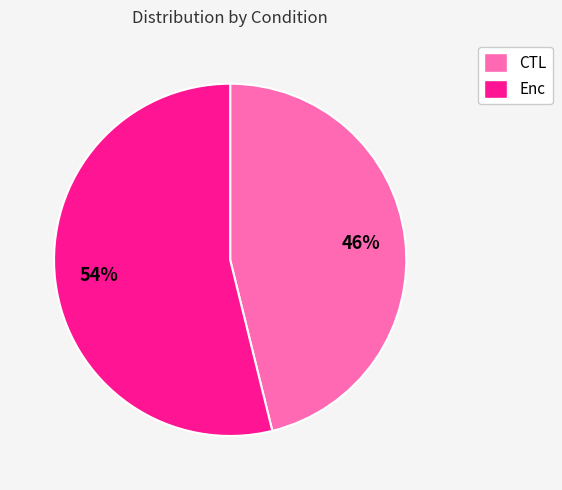

To the nearest percent, what is the difference between the Enc and CTL slice percentages?

8%